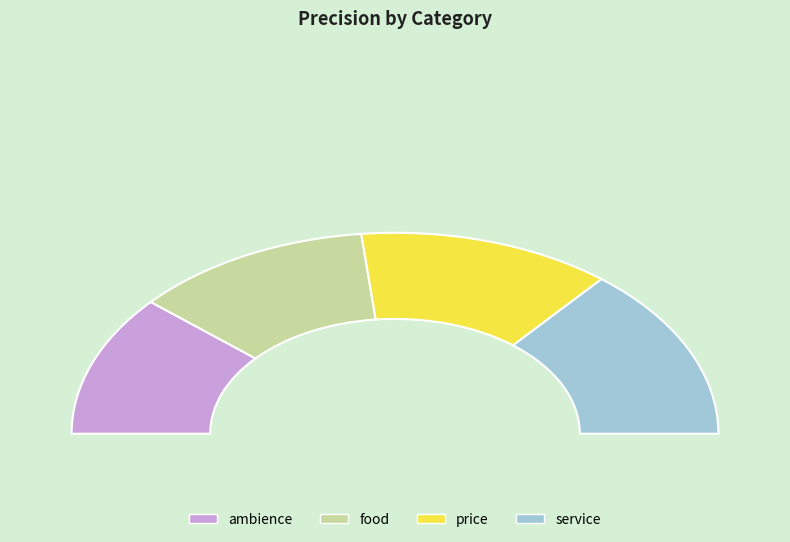

Rank the categories by value from highest to lowest.

service, price, food, ambience